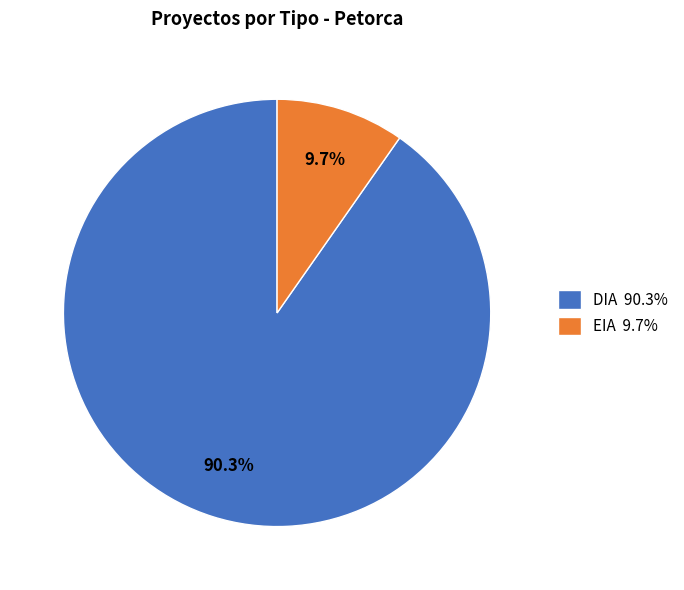

Which category has the biggest portion of the pie?

DIA